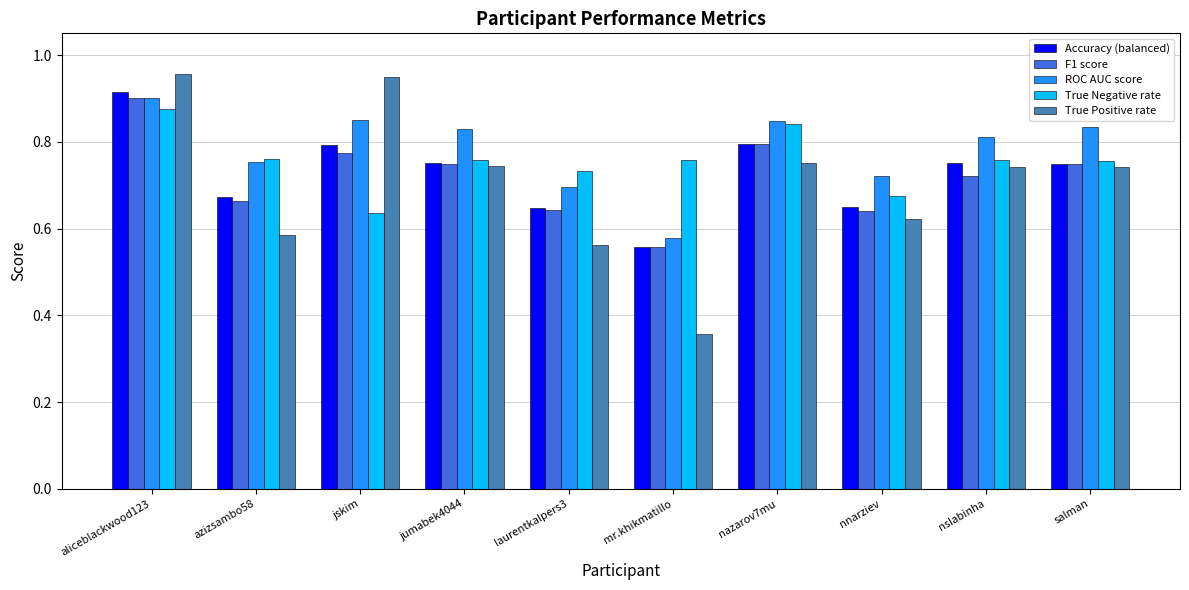

Is it true that ROC AUC score equals 0.9 at aliceblackwood123?

True